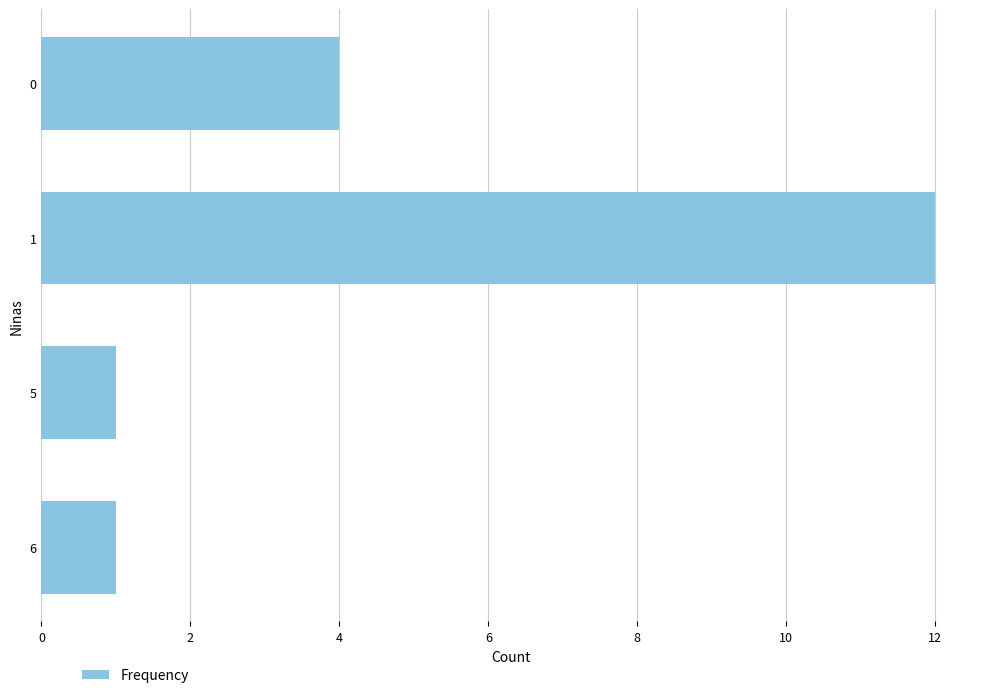

What is the sum of all values?

18